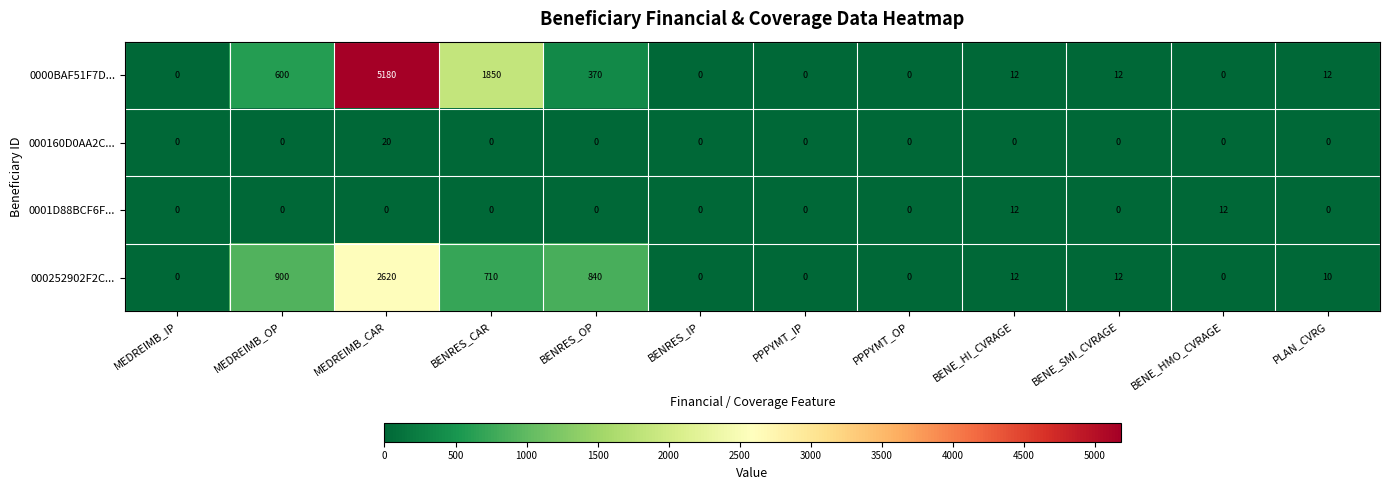

How many series are shown in this chart?

4